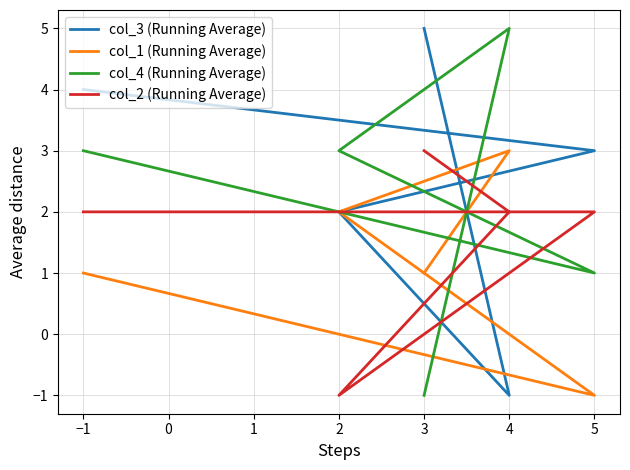

Reading left to right, what are all the values shown in this chart?

col_3 (Running Average): 4	3	2	-1	5
col_1 (Running Average): 1	-1	2	3	1
col_4 (Running Average): 3	1	3	5	-1
col_2 (Running Average): 2	2	-1	2	3